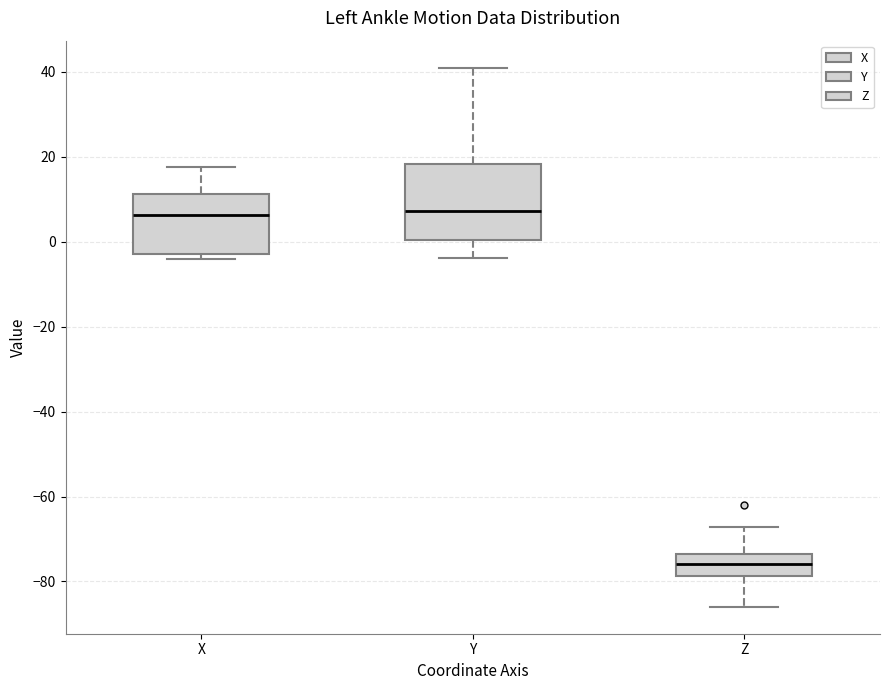

Reading left to right, read every box against the y-axis: the position of its median line, the range the box covers, and the ends of its whiskers. The values are not printed on the chart, so give them approximately, as read against the axis.

X: median 6, box -2 to 12, whiskers -4 to 18
Y: median 8, box 0 to 18, whiskers -4 to 42
Z: median -76, box -78 to -74, whiskers -86 to -68